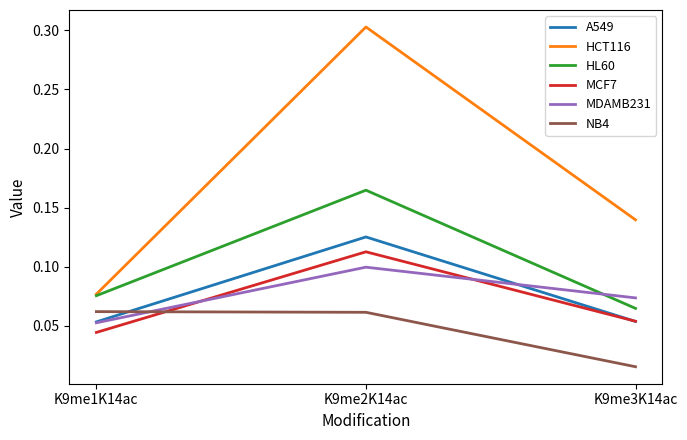

List the labels in order of MDAMB231 value, largest first.

K9me2K14ac, K9me3K14ac, K9me1K14ac